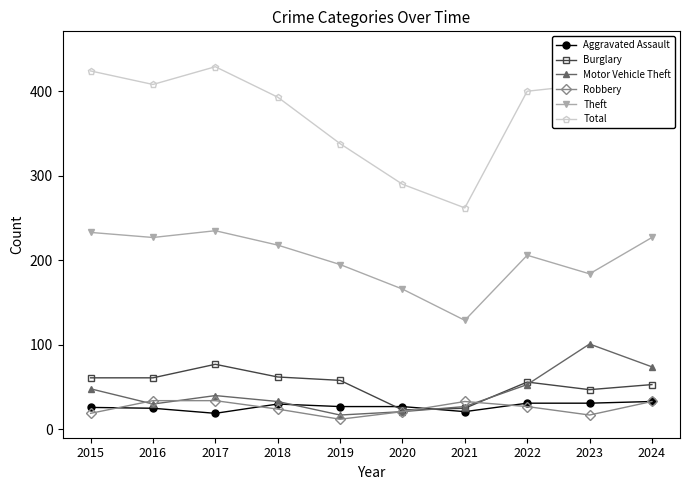

Does the chart have visible grid lines?

No